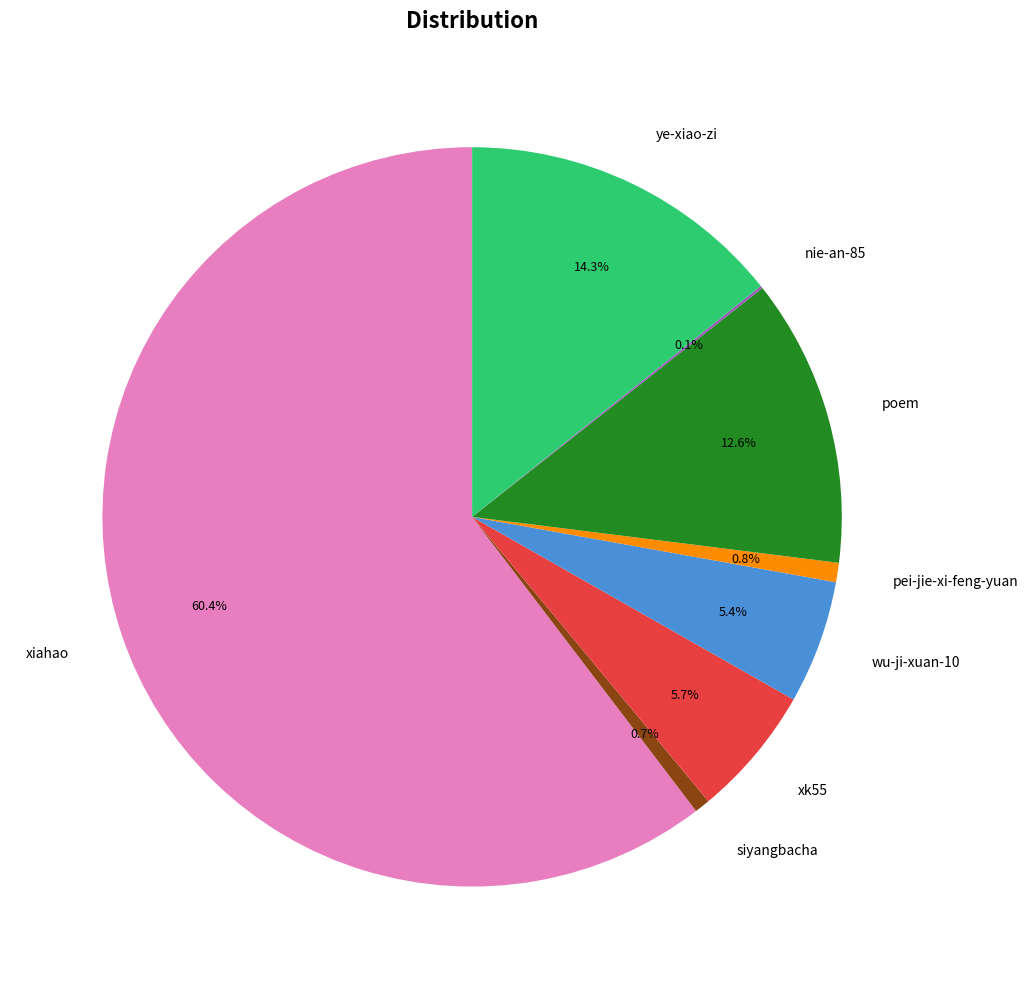

Does xiahao account for over 50% of the chart?

Yes